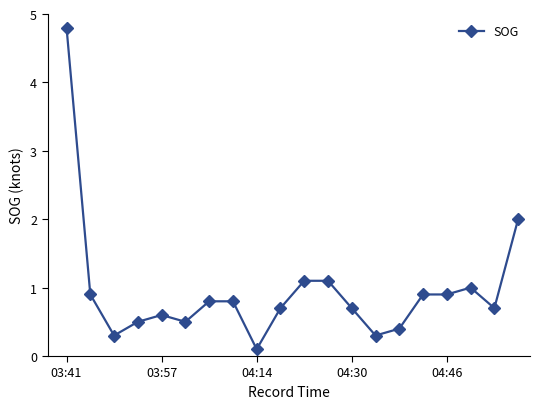

What is the difference between the maximum and minimum values?

4.7